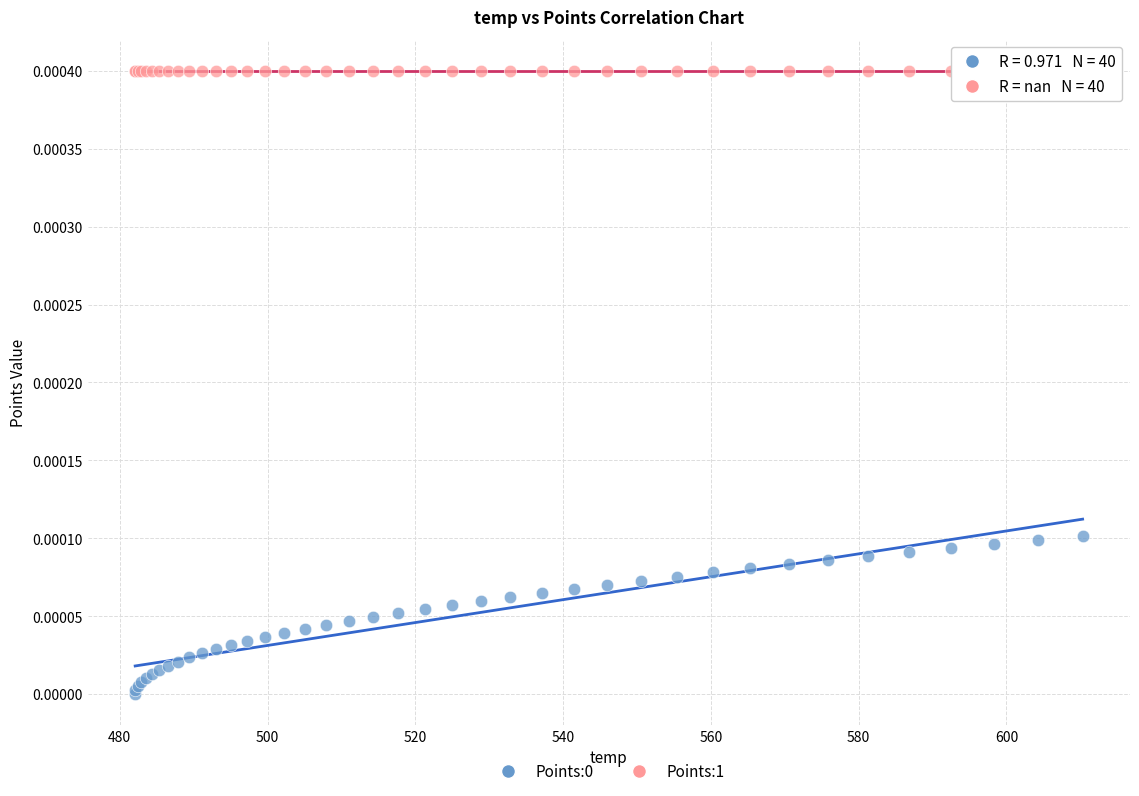

Which series contains the highest Y value?

Points:1